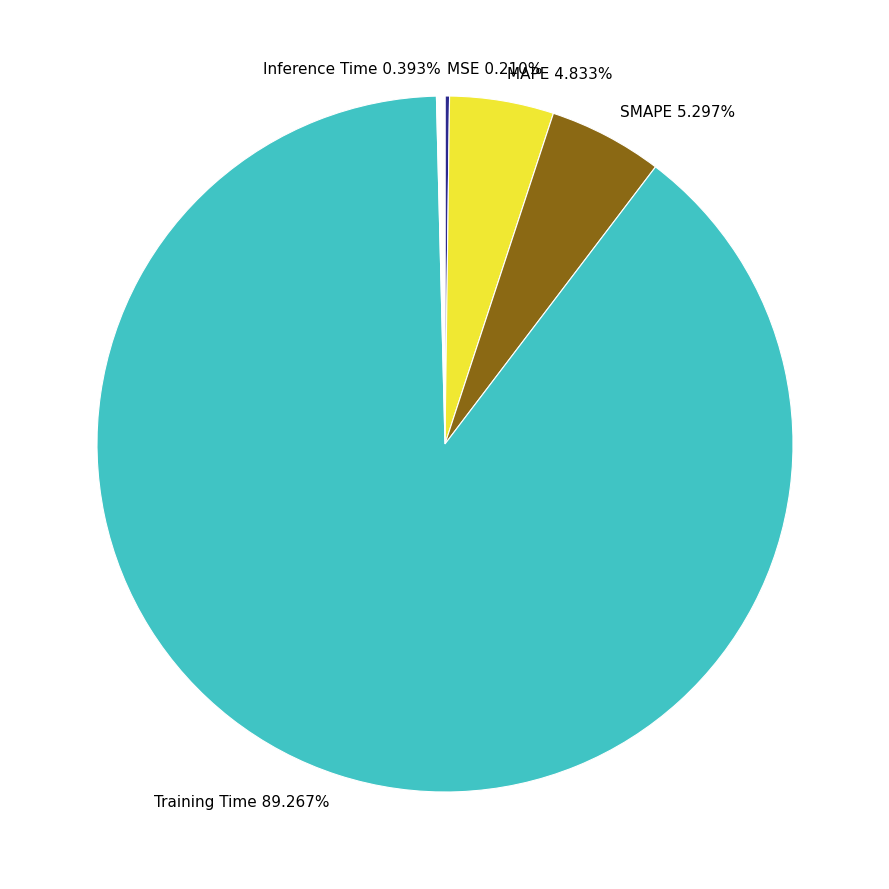

Which category has the biggest portion of the pie?

Training Time